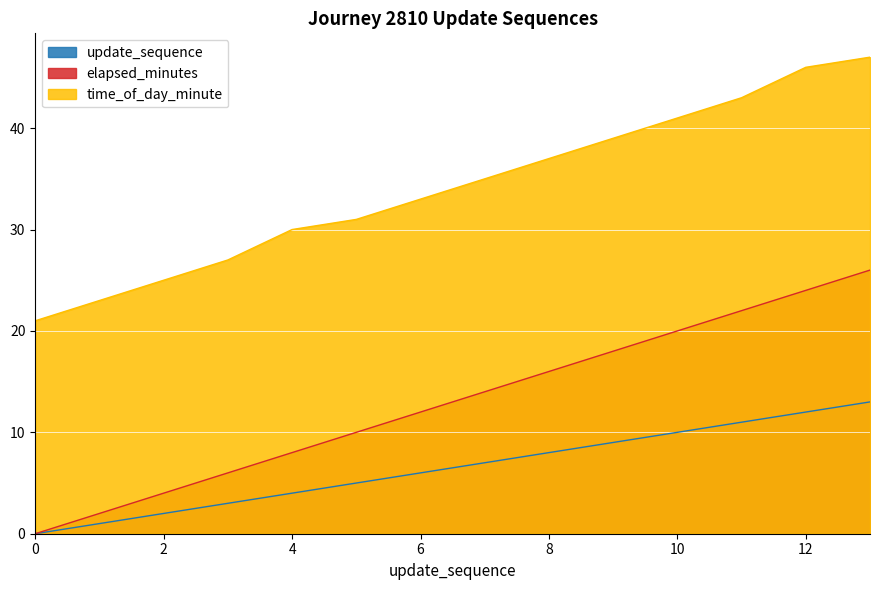

Rank the categories by update_sequence value from lowest to highest.

0, 1, 2, 3, 4, 5, 6, 7, 8, 9, 10, 11, 12, 13